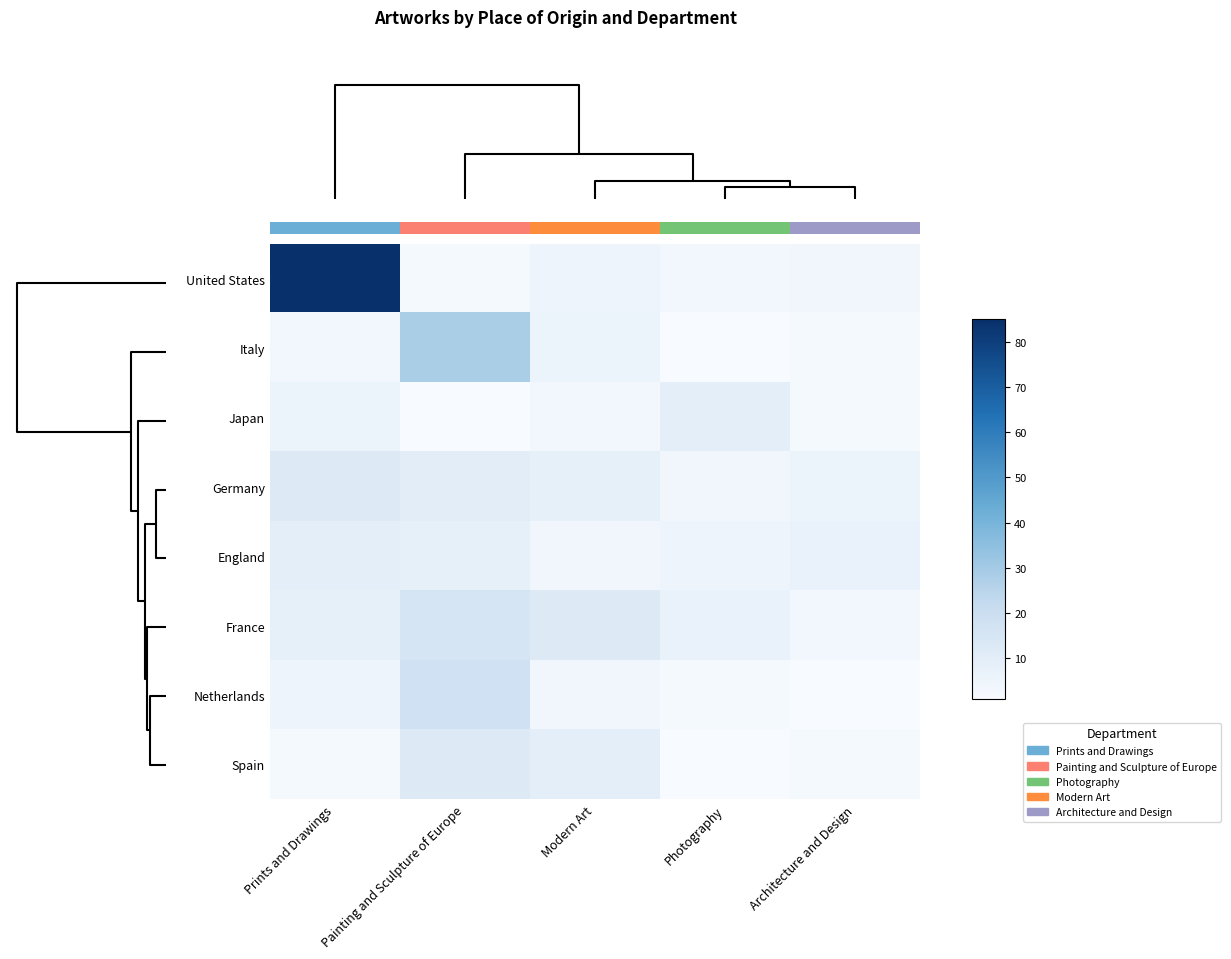

What value does the United States series have at Modern Art, to the nearest 5?

5